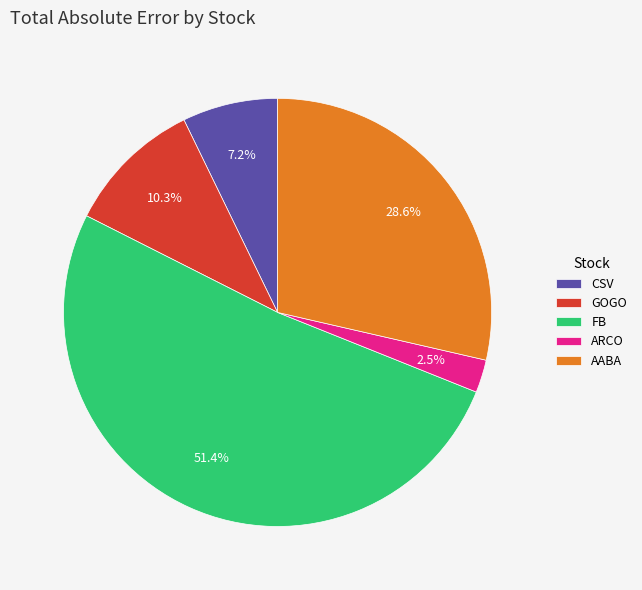

Count the number of slices in the pie.

5